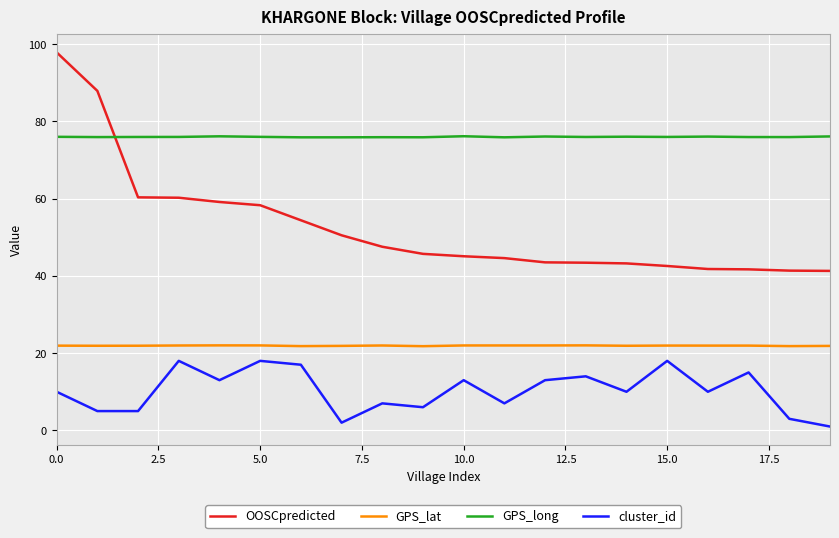

What is the highest value of the GPS_lat series?

22.0